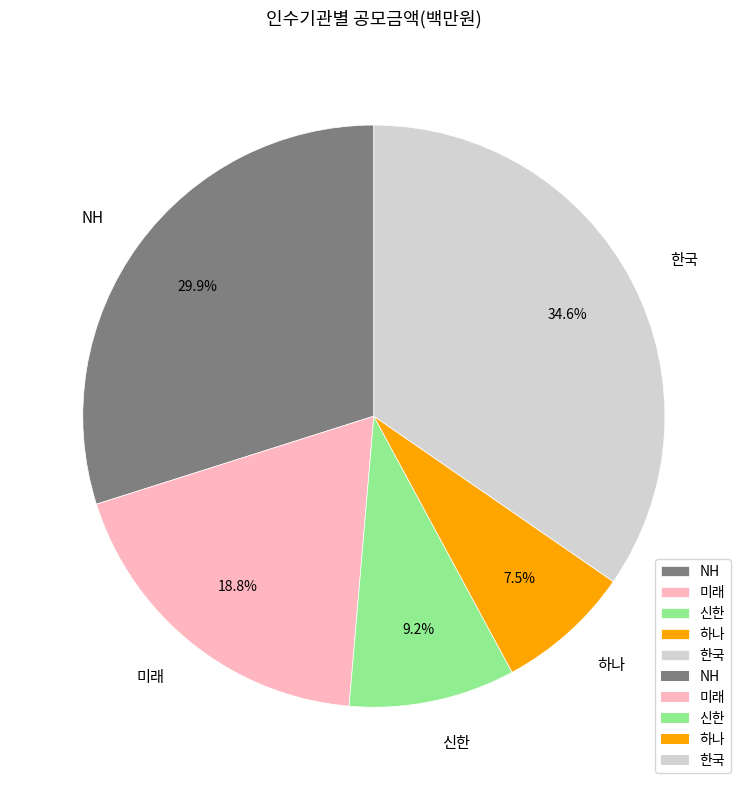

Is it true that NH is 23% of the pie?

False